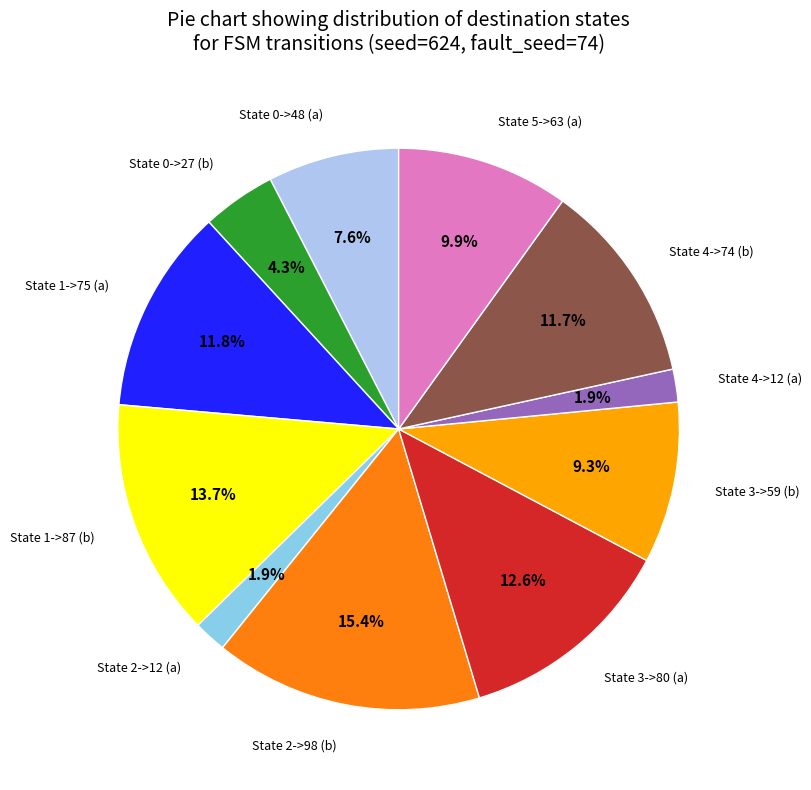

Does any single category account for the majority?

No